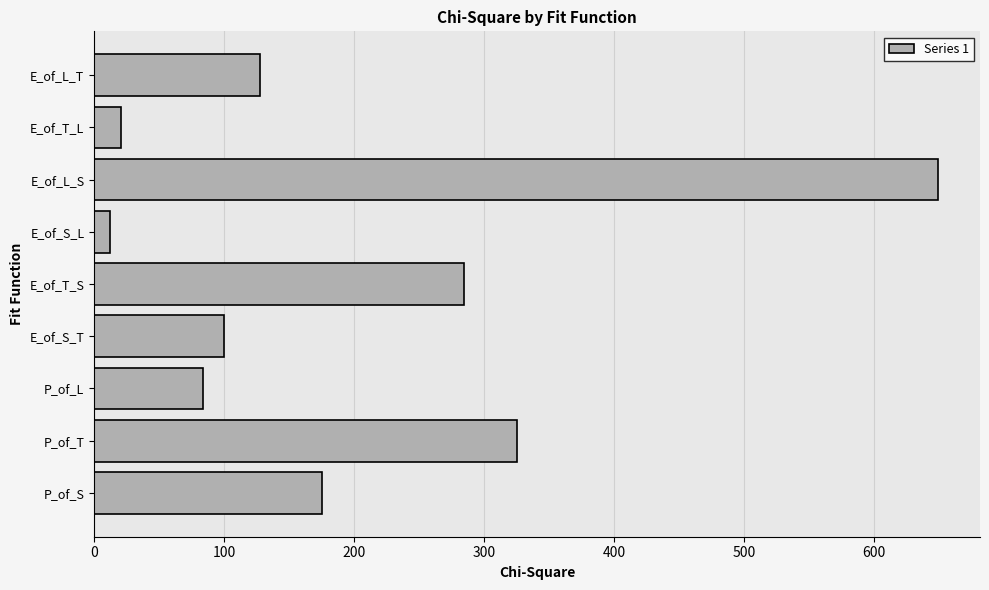

What is the average value?

197.6